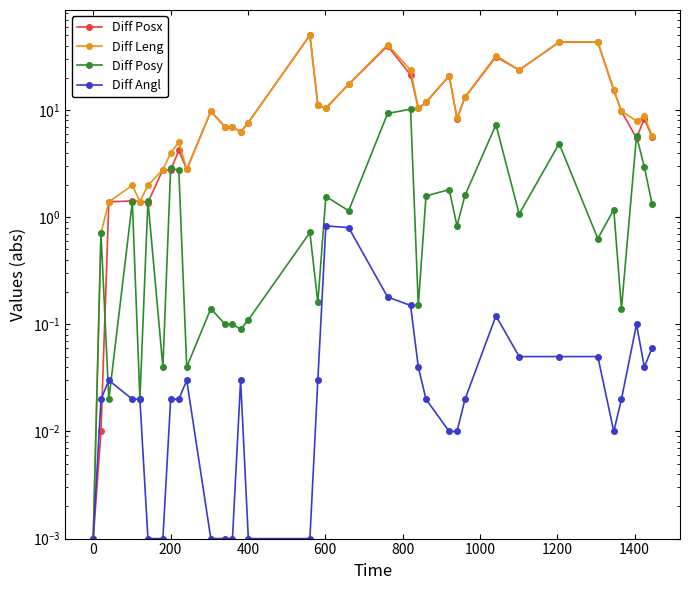

Count the number of categories in the chart.

35